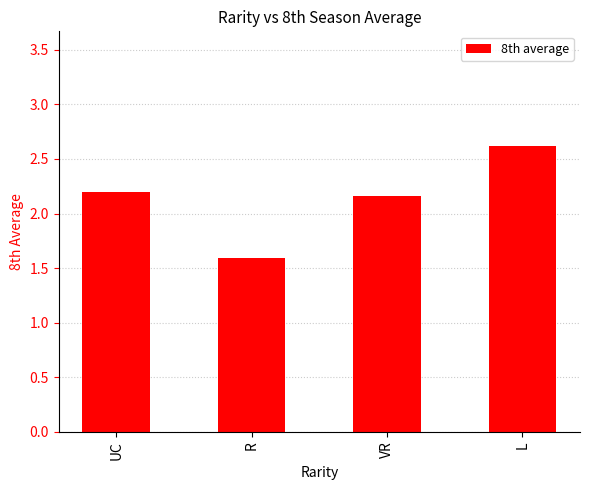

Which label corresponds to the smallest value in the chart?

R